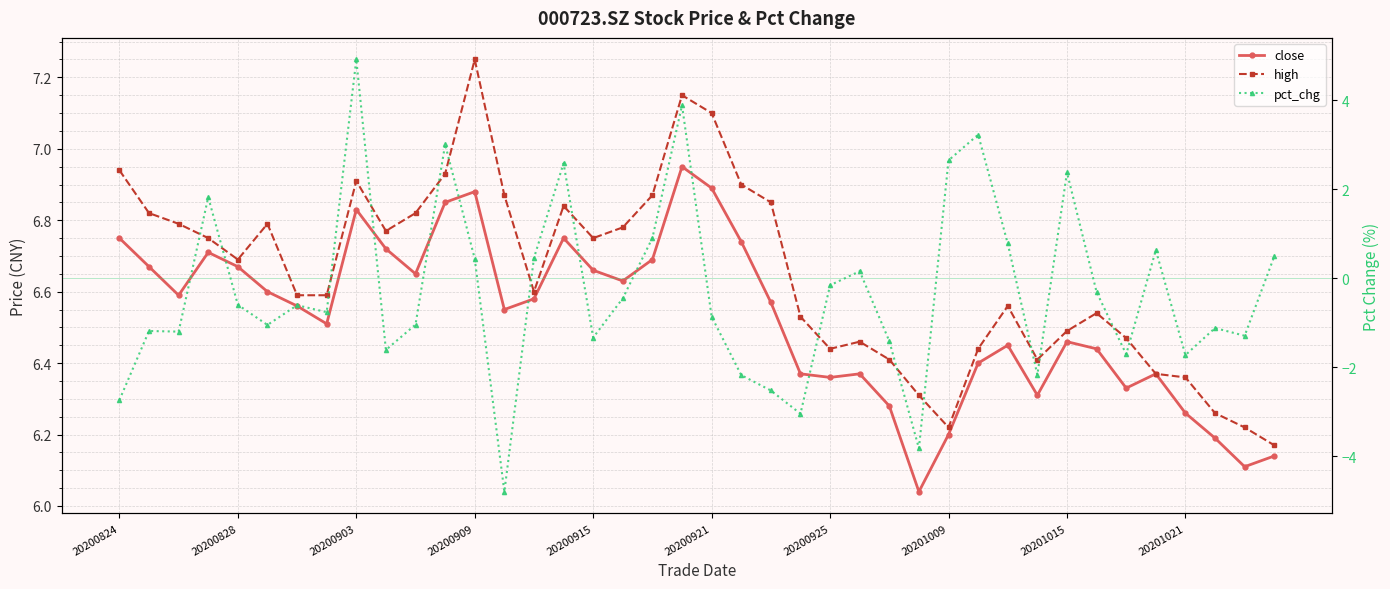

Which series has the widest spread of values?

pct_chg